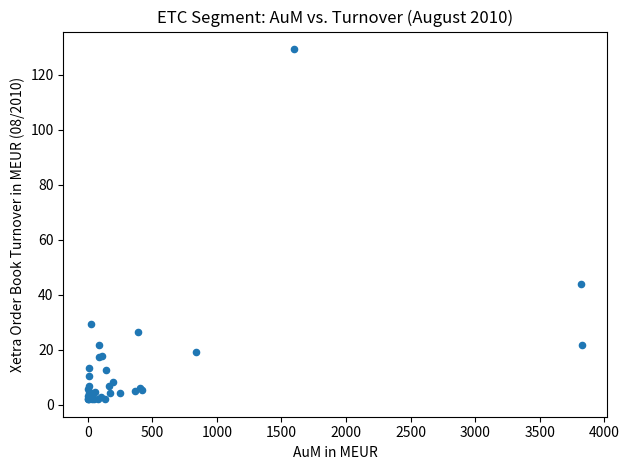

What Y value in the scatter plot is closest to 65?

43.8